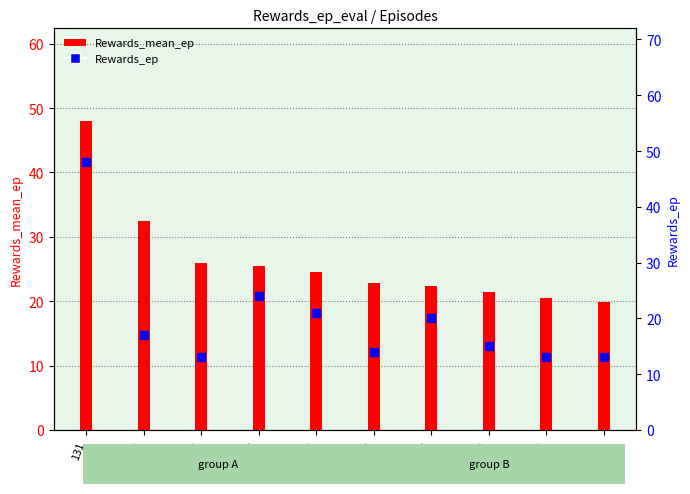

What are all the series names shown in the legend?

Rewards_mean_ep, Rewards_ep